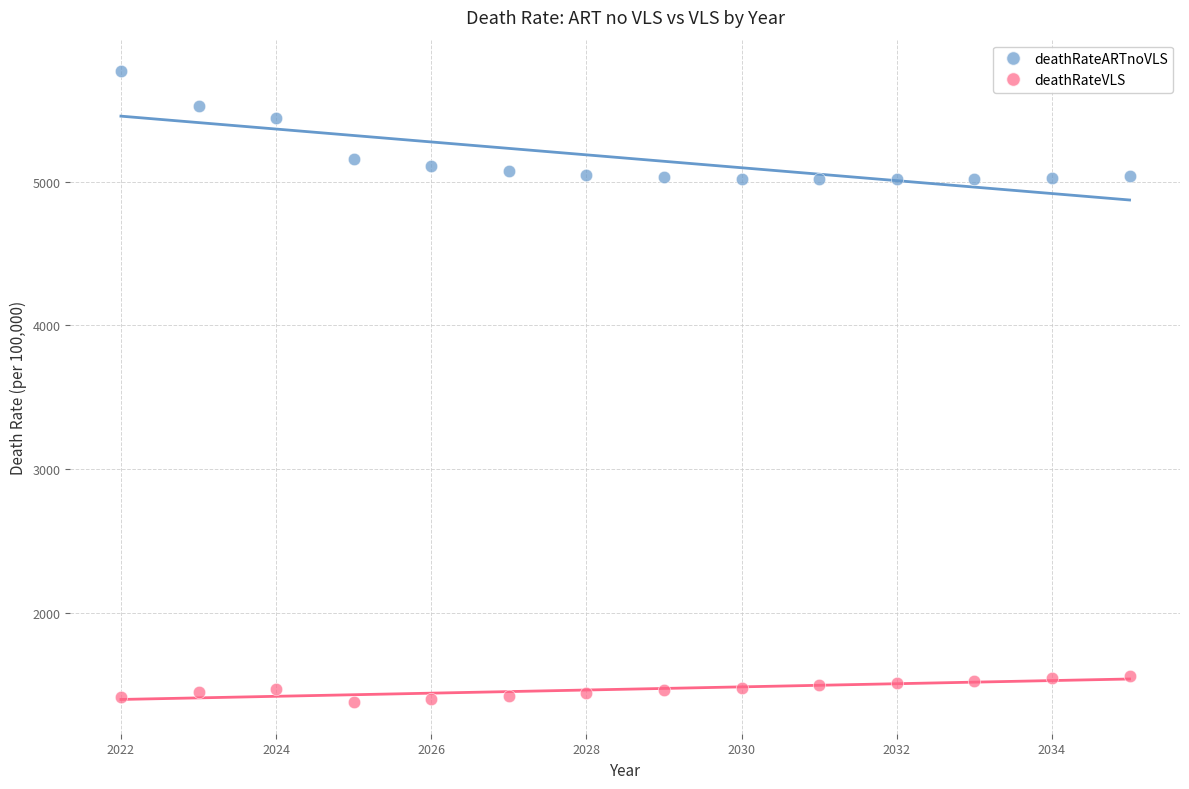

Which series contains the highest Y value?

deathRateARTnoVLS